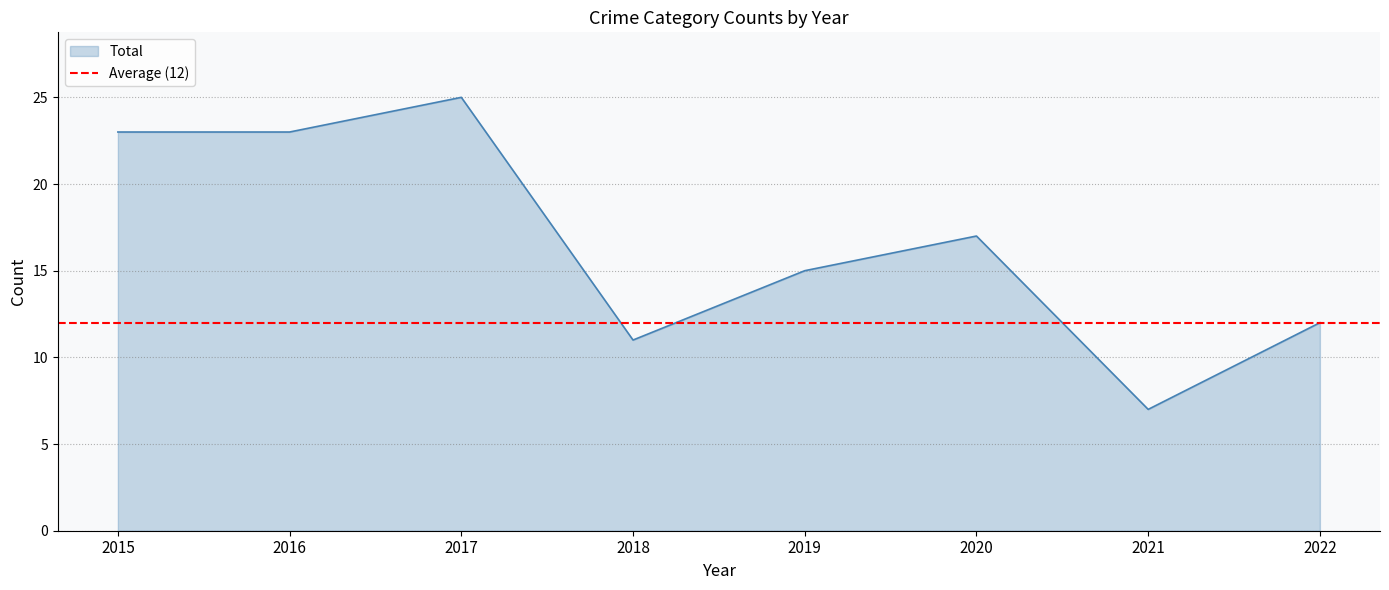

At which label does Total reach its peak?

2017